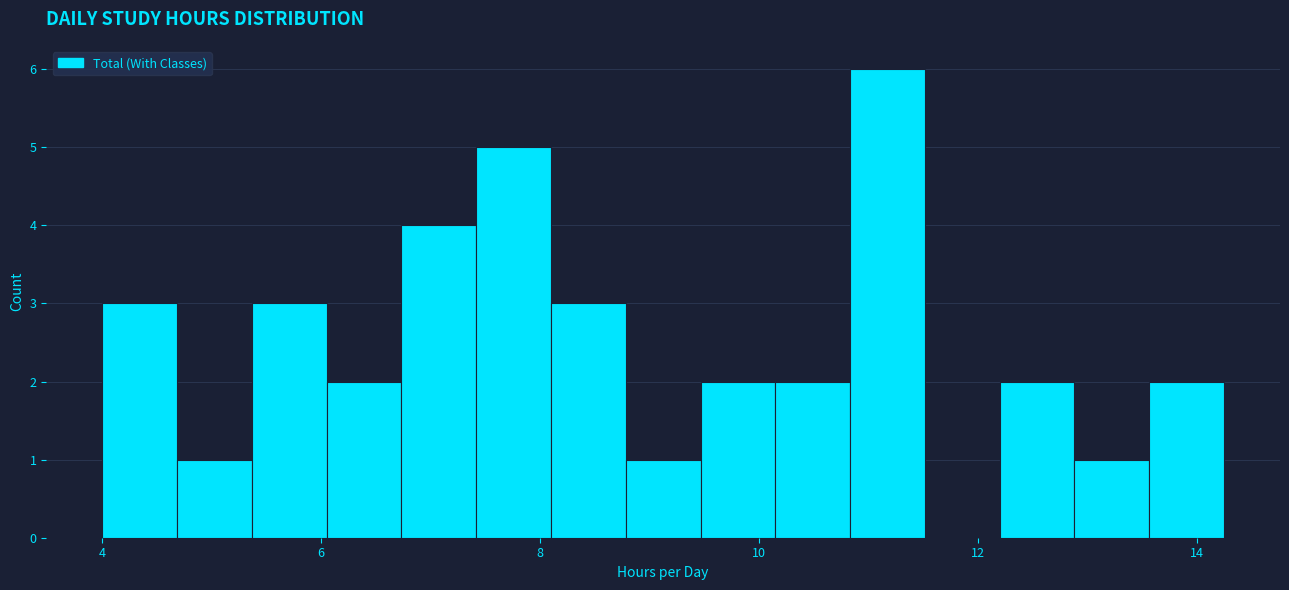

Read against the x-axis, roughly where is the centre of the tallest bar?

11.2